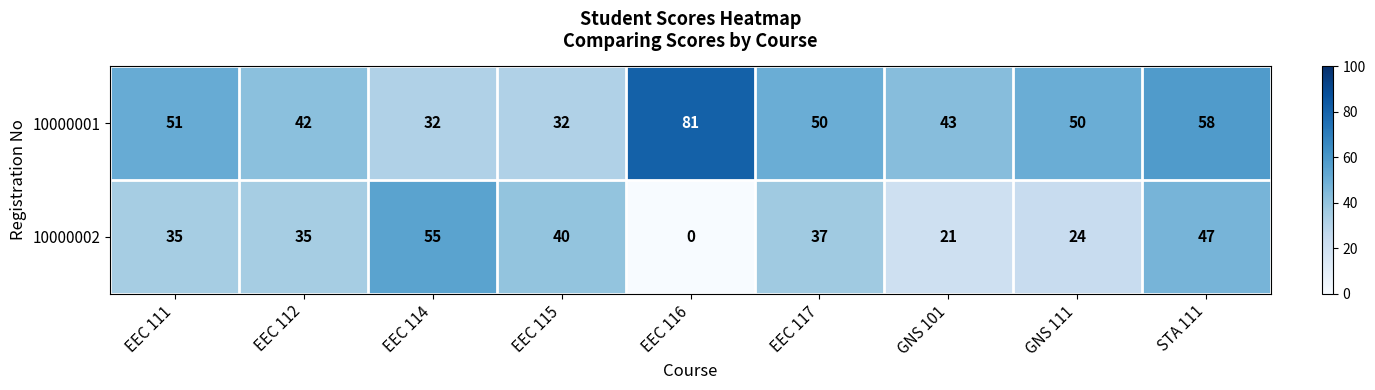

What is the total value across all series at EEC 111?

86